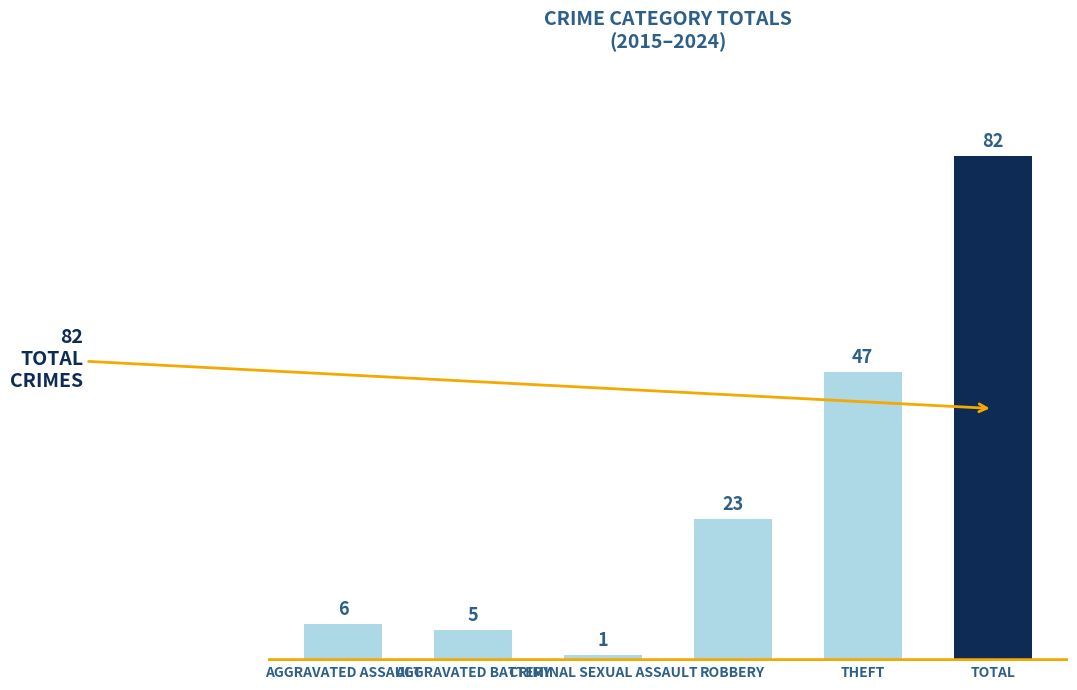

Which label corresponds to the smallest value in the chart?

CRIMINAL SEXUAL ASSAULT